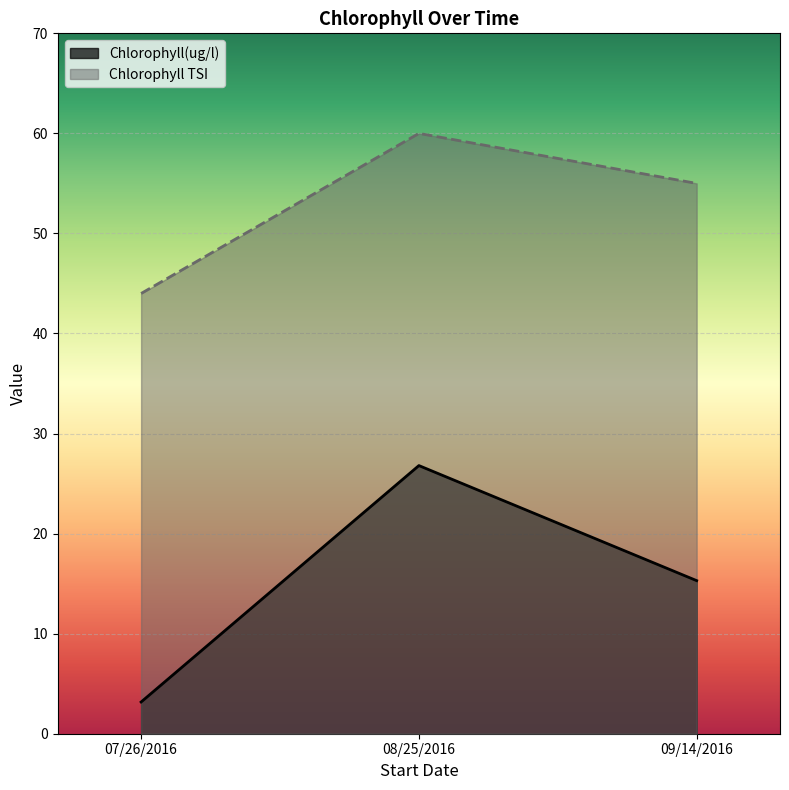

Does the chart display data point markers on the line(s)?

No